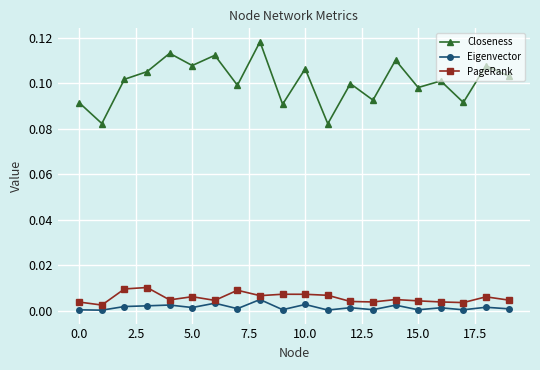

Which series has the largest total across all categories?

Closeness